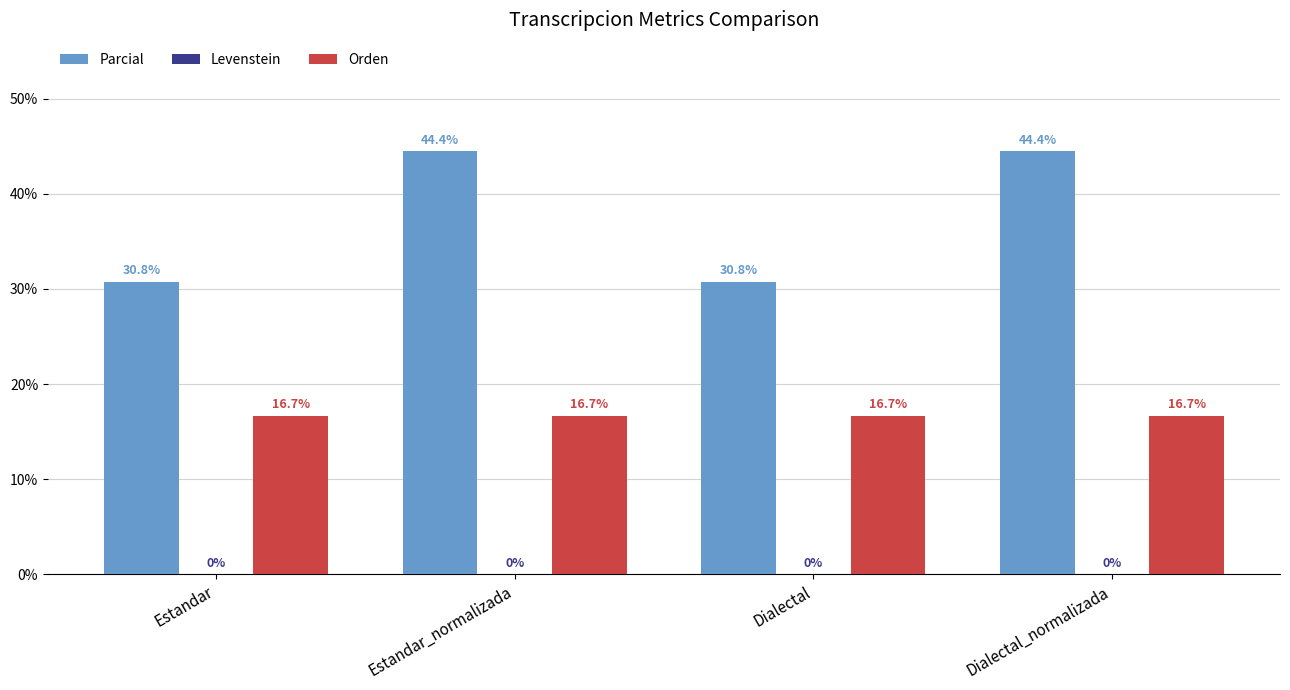

How many values in the Parcial series are below 44?

2